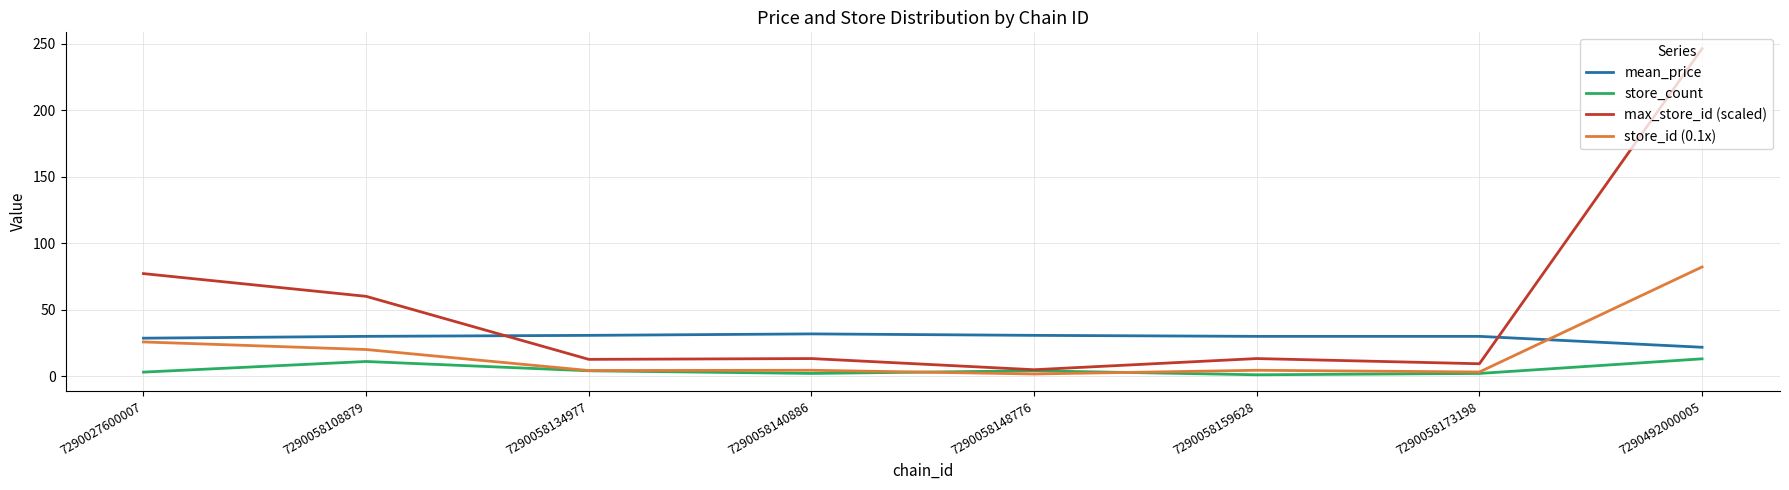

True or false: store_id (0.1x) and mean_price intersect in this chart.

True